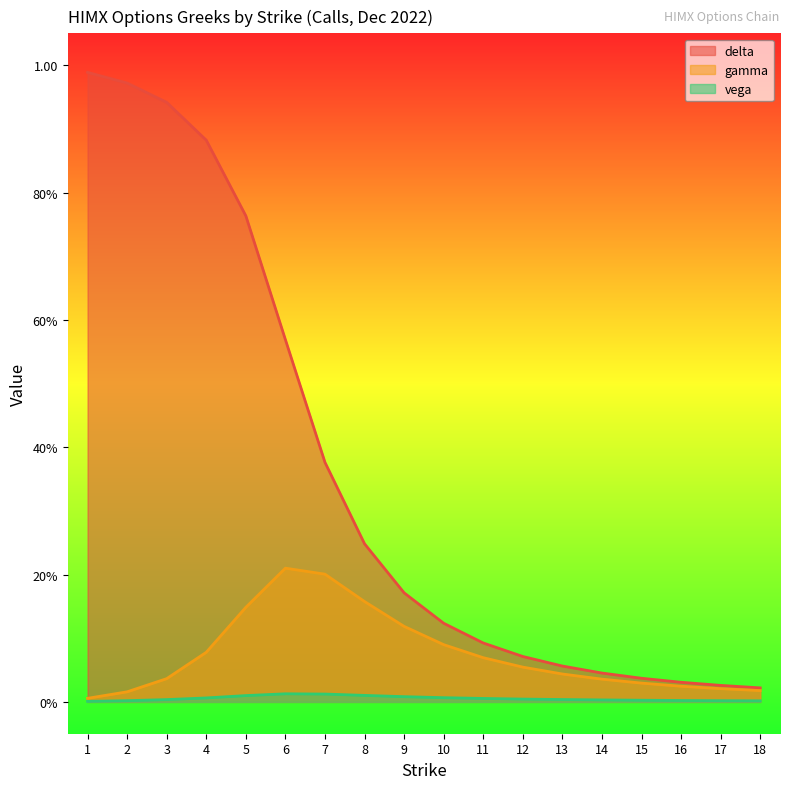

How many interior local peaks does the vega series have?

1